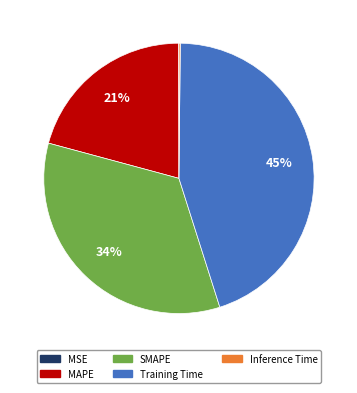

Which slice is the largest?

Training Time